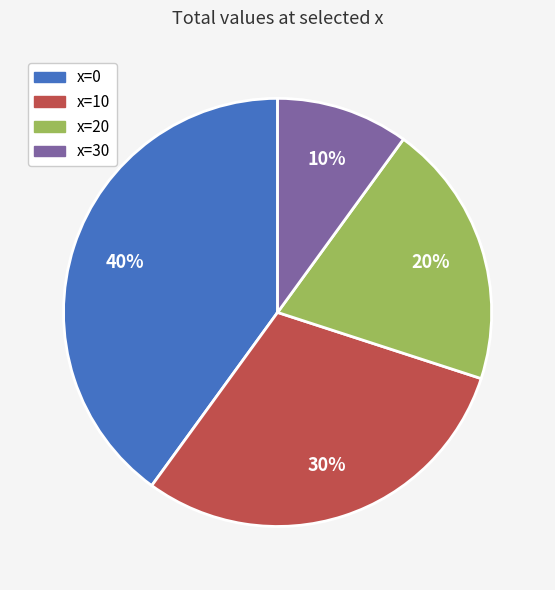

Does any single category account for the majority?

No